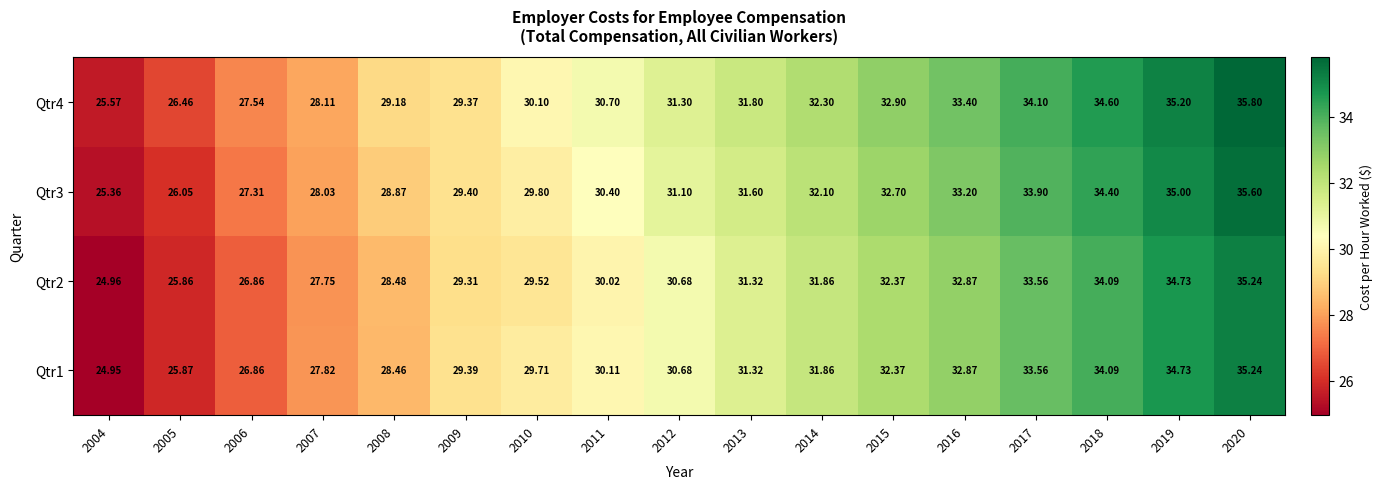

List the series in order of their peak value, highest first.

Qtr4, Qtr3, Qtr1, Qtr2